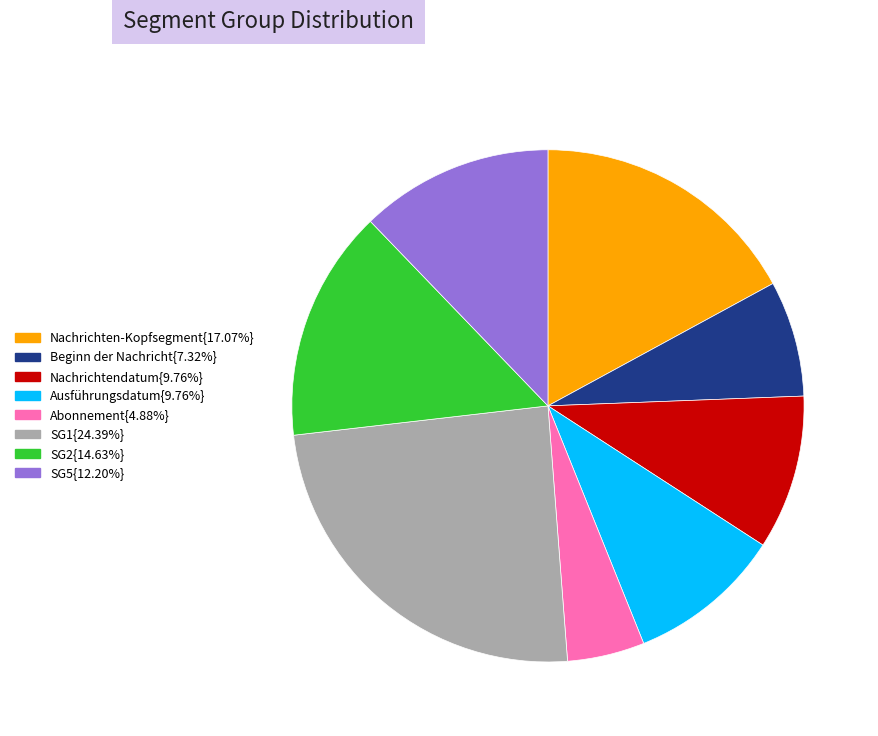

Is there any slice that represents more than half of the pie?

No